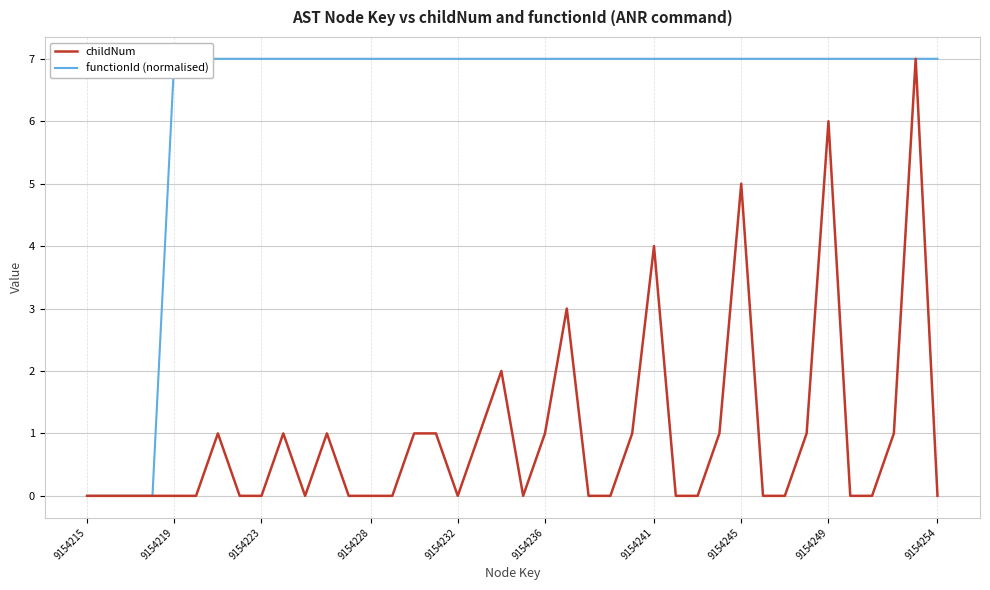

True or false: functionId (normalised) and childNum cross at least once.

False